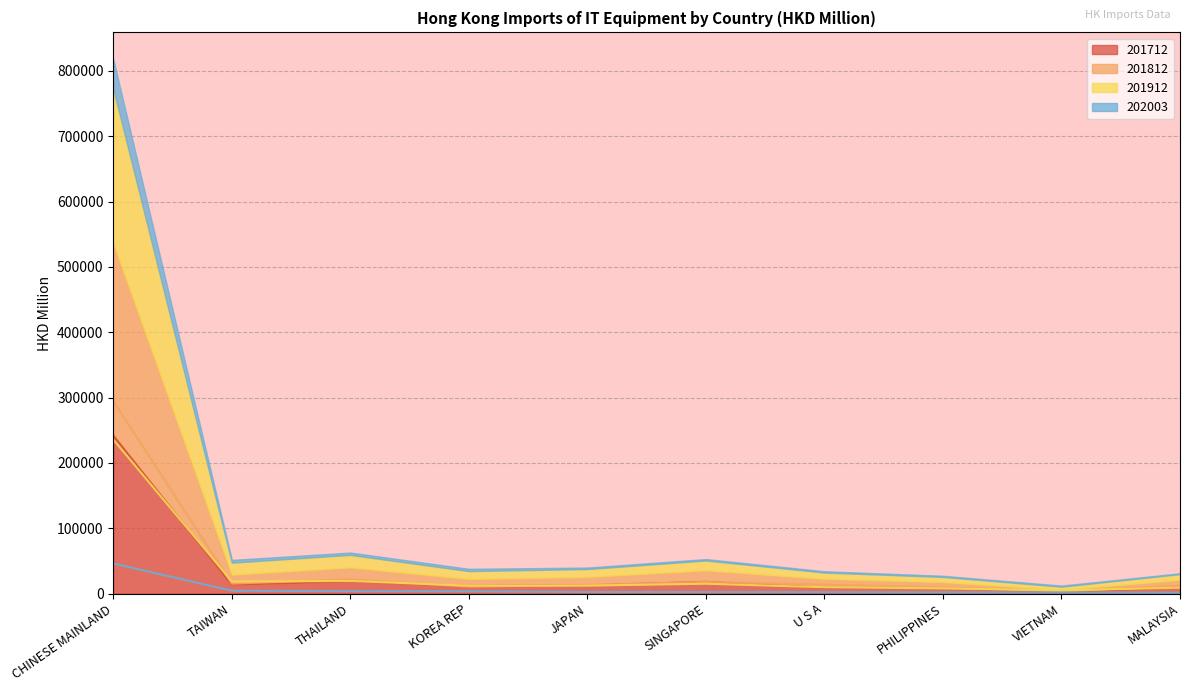

Between which two adjacent categories do 201712 and 201912 first intersect?

CHINESE MAINLAND and TAIWAN